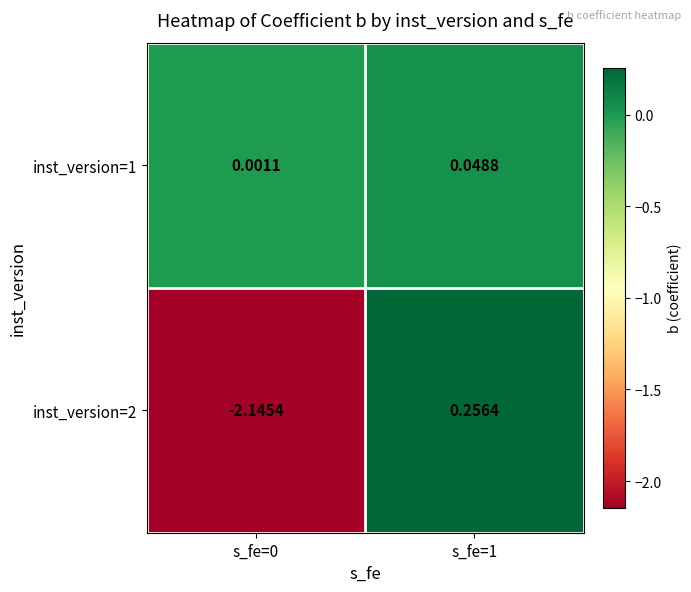

Is the value of inst_version=2 at s_fe=1 greater than the value of inst_version=1 at s_fe=1?

Yes